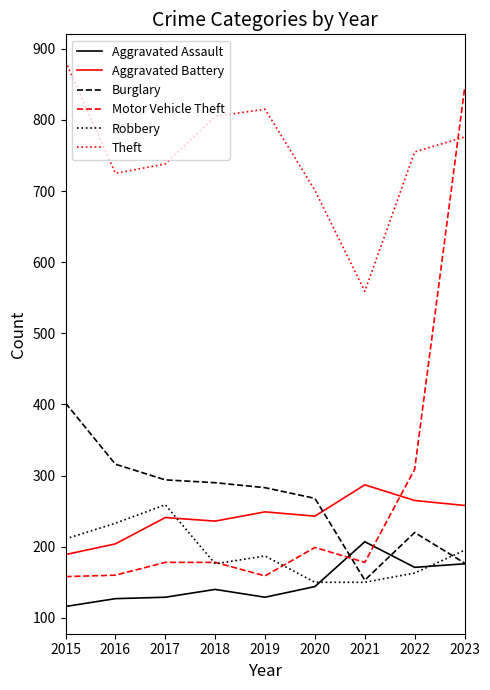

Rank the series by their maximum value, from lowest to highest.

Aggravated Assault, Robbery, Aggravated Battery, Burglary, Motor Vehicle Theft, Theft